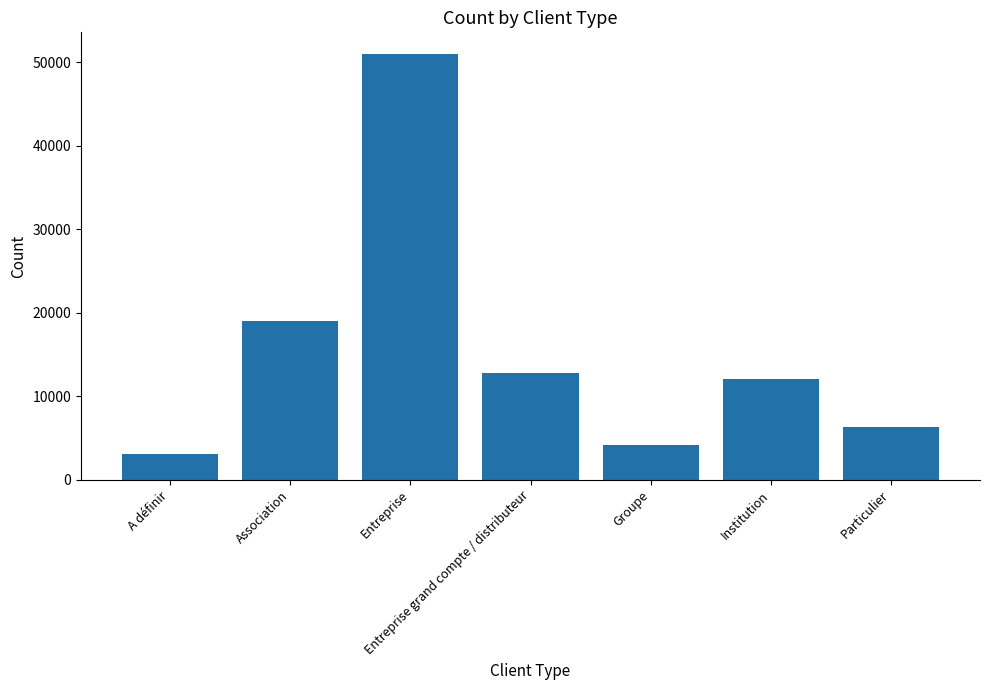

Which label corresponds to the largest value in the chart?

Entreprise